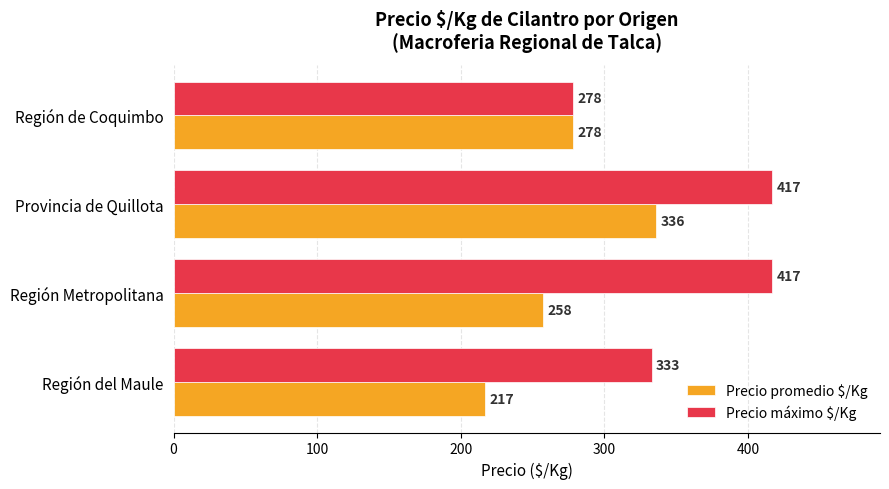

At which category is the sum across all series the highest?

Provincia de Quillota